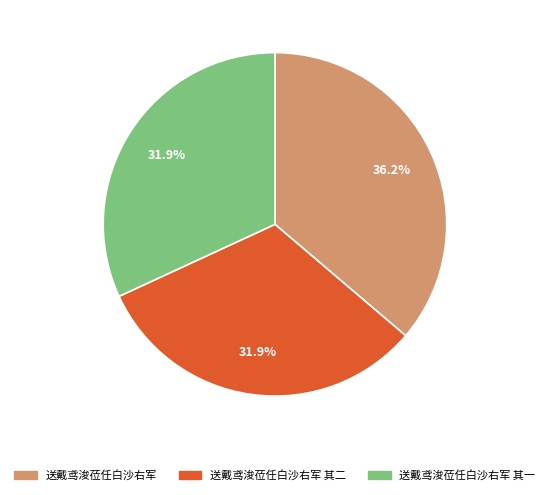

Does 送戴鸢浚莅任白沙右军 account for over 50% of the chart?

No